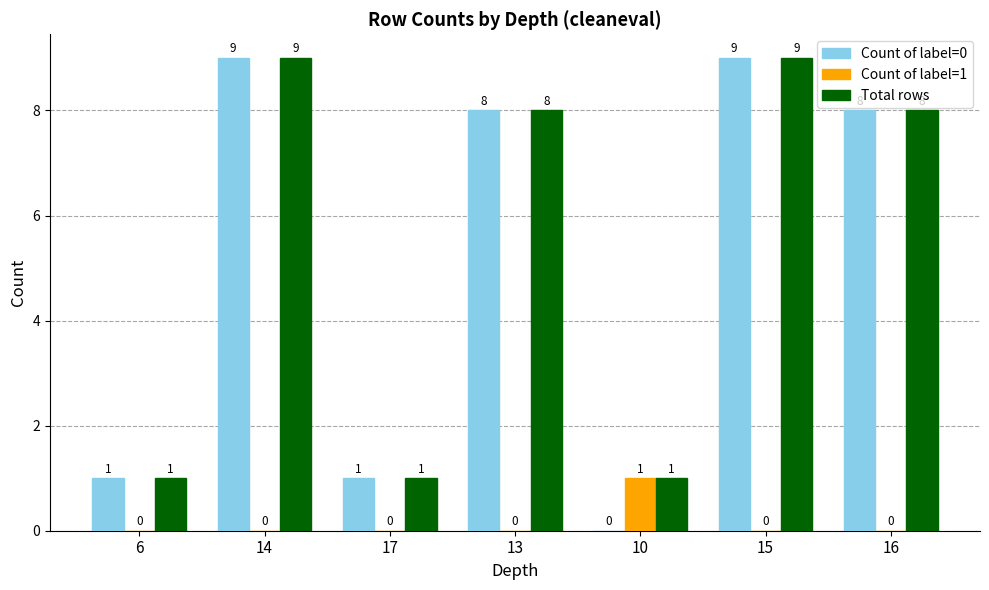

How many categories are shown in the chart?

7